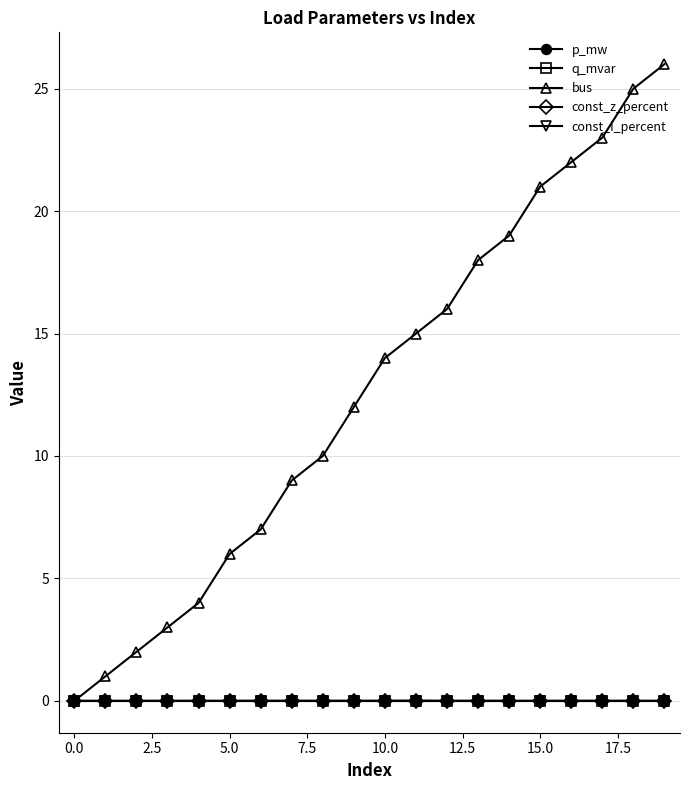

Which series has the largest range (max minus min)?

bus